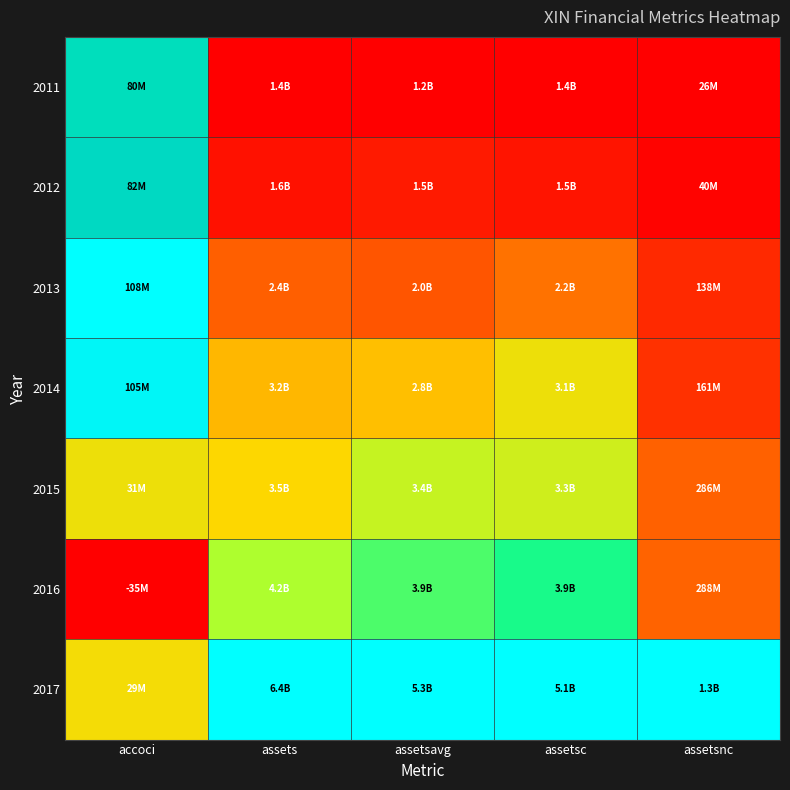

At how many categories does at least one series exceed 0?

5